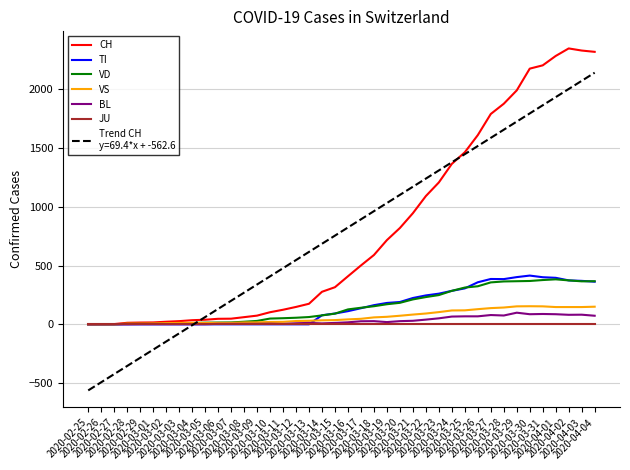

Is it true that VS equals 118 at 2020-03-24?

True